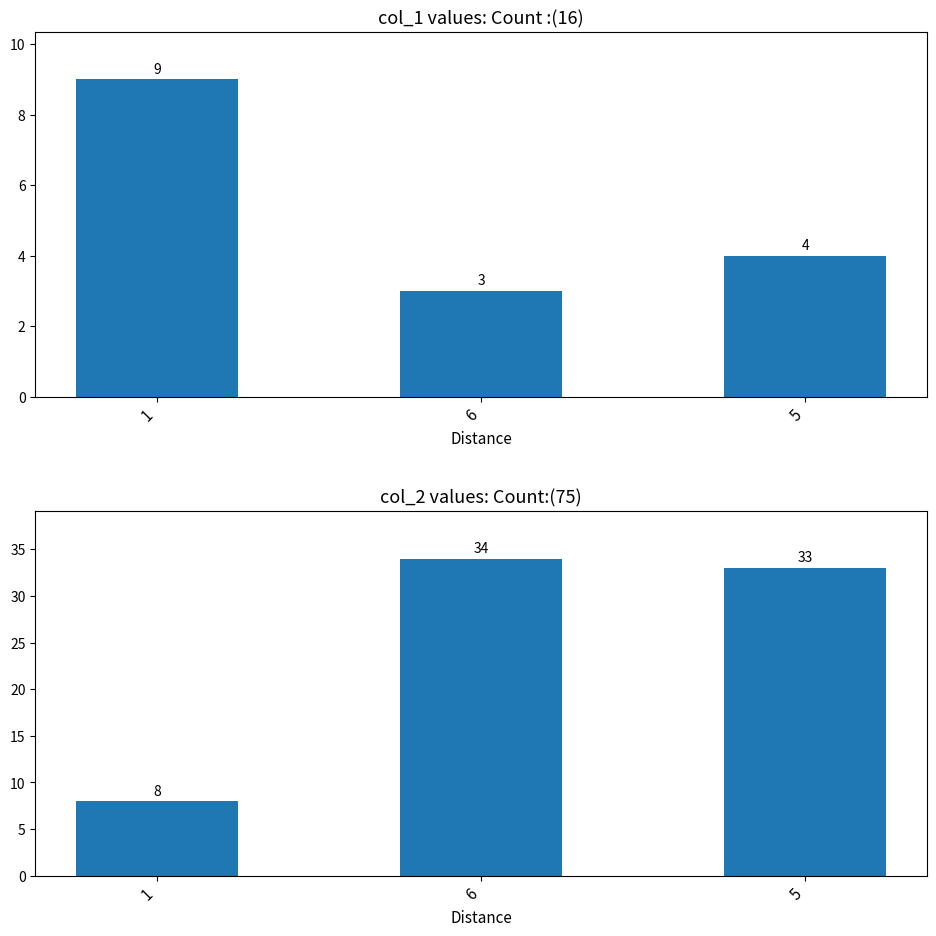

What is the label of the 3rd bar from the right?

1